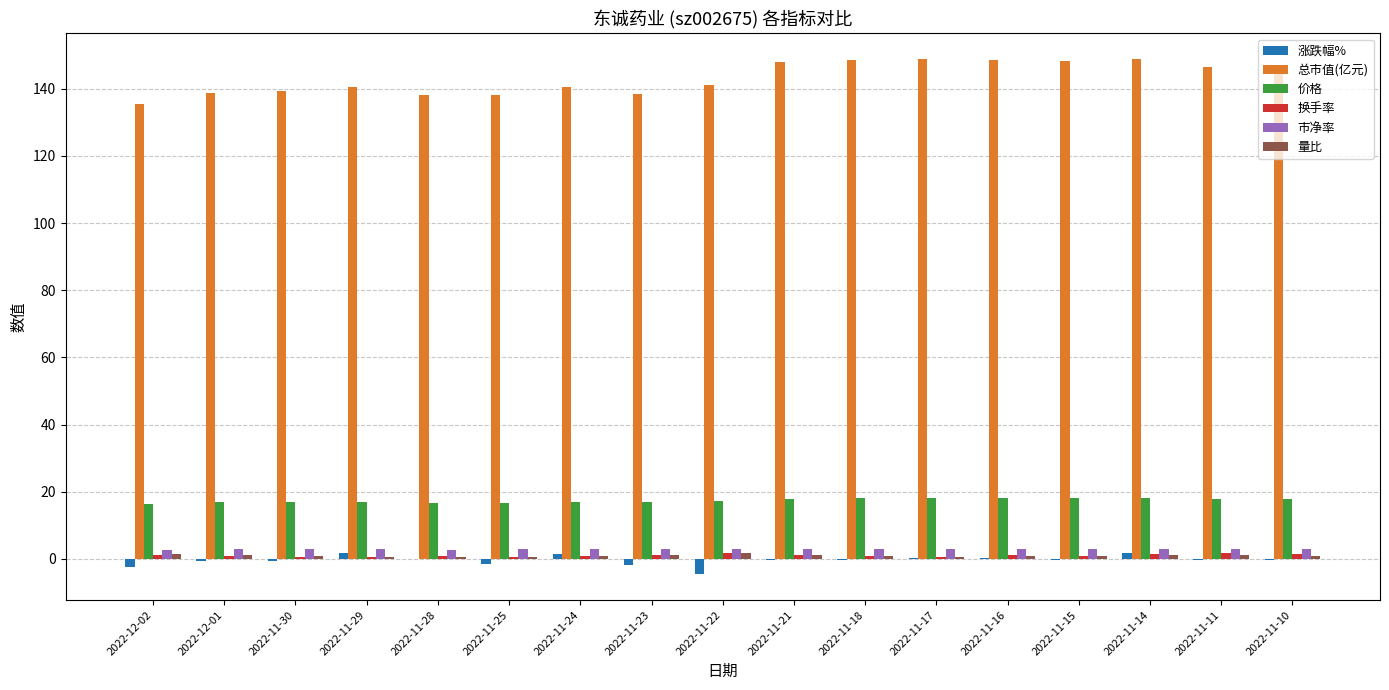

The value of 量比 at 2022-11-28 is 0.6. True or false?

True